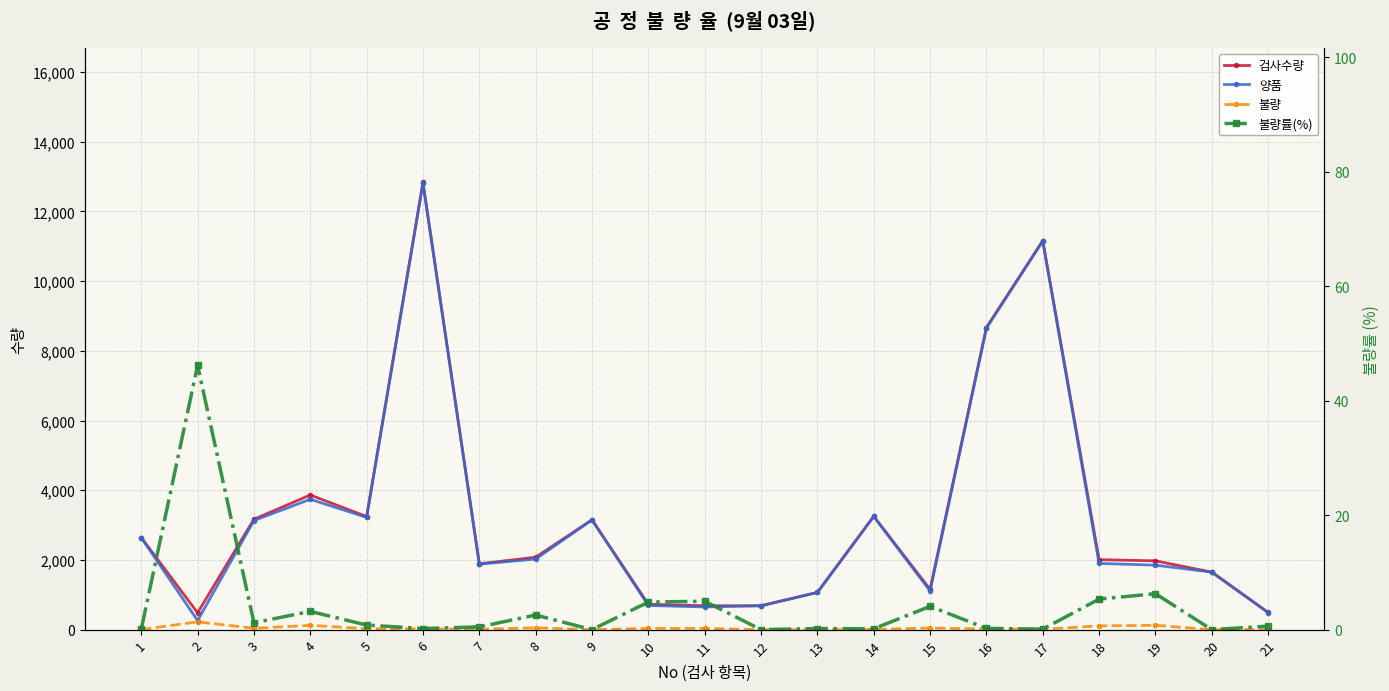

How many lines are shown in the chart?

4